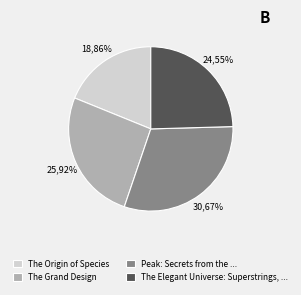

To the nearest percent, what is the difference between the The Elegant Universe: Superstrings, ... and The Origin of Species slice percentages?

6%